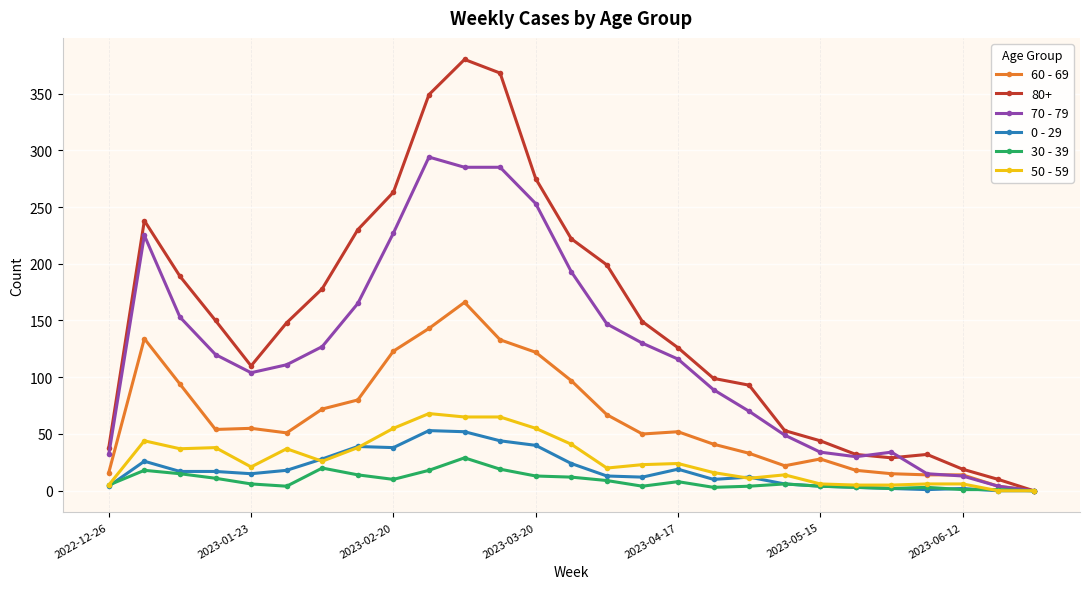

What are all the series names shown in the legend?

60 - 69, 80+, 70 - 79, 0 - 29, 30 - 39, 50 - 59